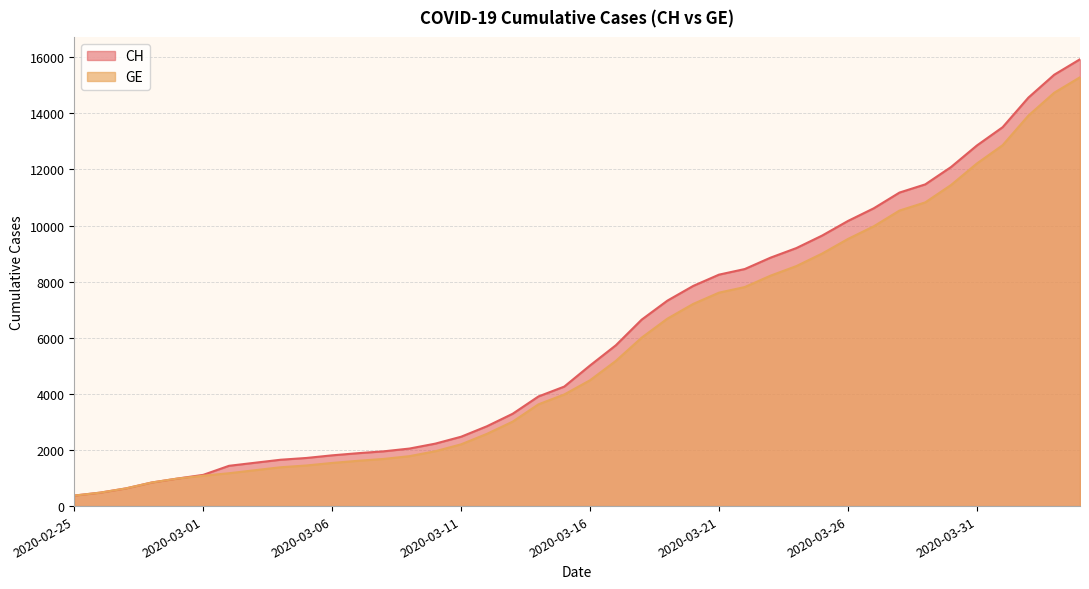

True or false: GE and CH intersect in this chart.

False